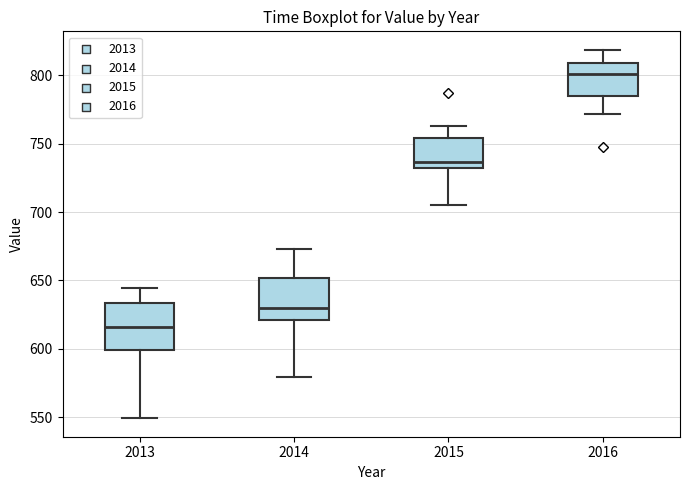

Reading left to right, transcribe this box plot: for each box, give where its median line is, the range the box spans, and where its two whiskers end, as read against the y-axis. The values are not printed on the chart, so give them approximately, as read against the axis.

2013: median 615, box 600 to 635, whiskers 550 to 645
2014: median 630, box 620 to 650, whiskers 580 to 675
2015: median 735, box 730 to 755, whiskers 705 to 765
2016: median 800, box 785 to 810, whiskers 770 to 820